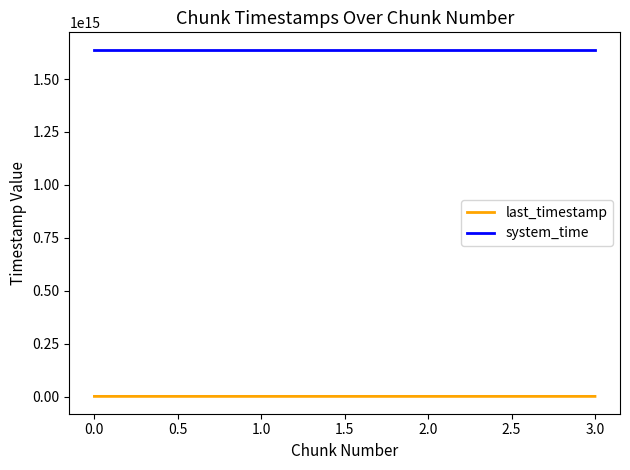

How many values in the system_time series exceed 1638658312781782?

1